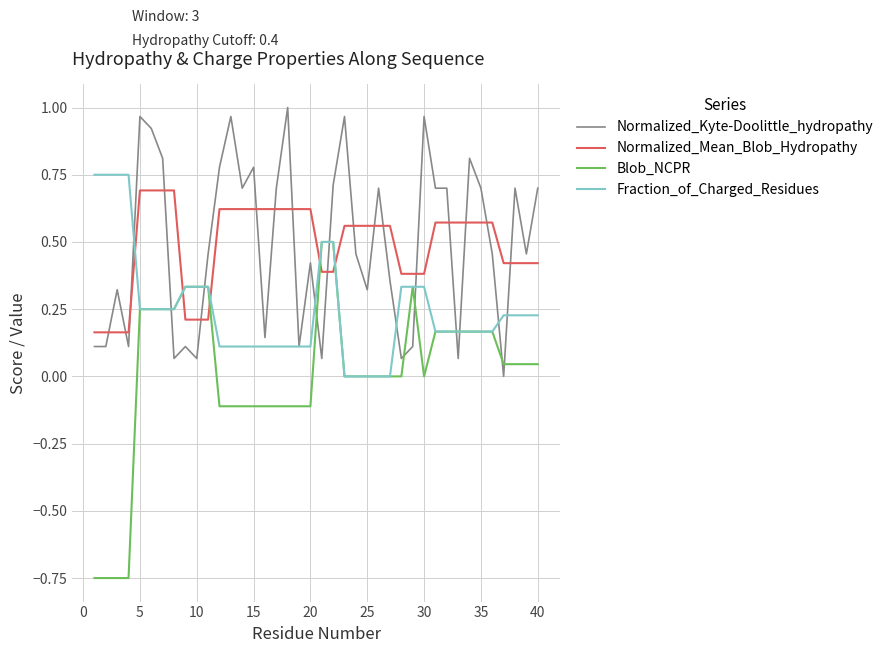

Which series ends up on top after the final intersection of Normalized_Kyte-Doolittle_hydropathy and Normalized_Mean_Blob_Hydropathy?

Normalized_Kyte-Doolittle_hydropathy